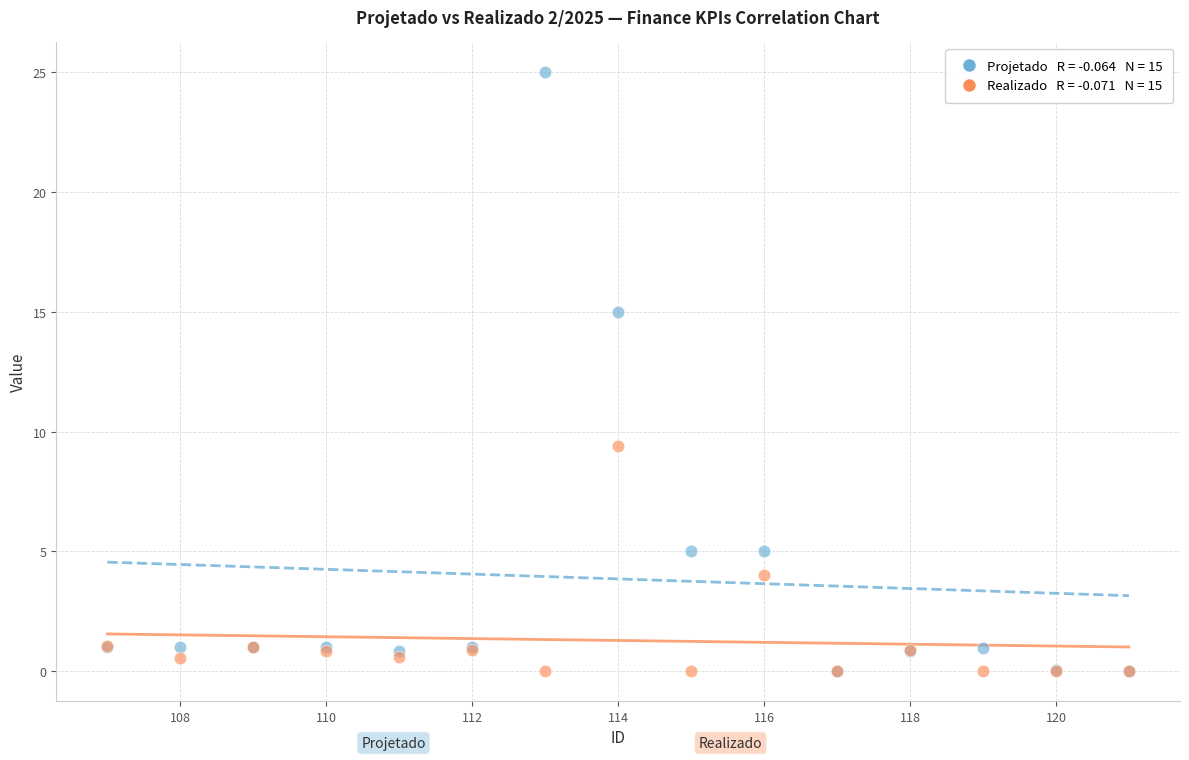

Across all series, what Y value is closest to 12?

9.4